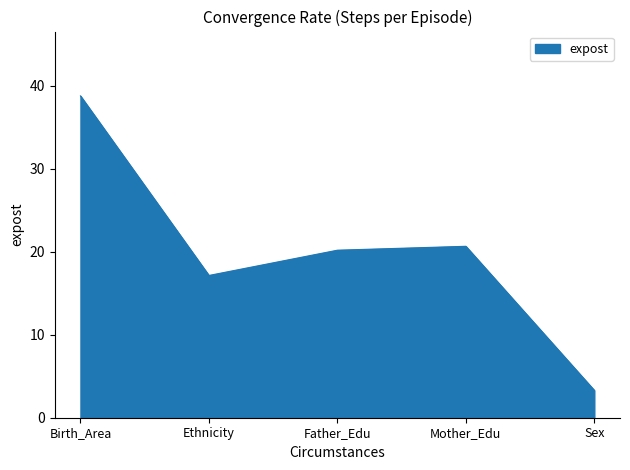

What is the difference between the maximum and minimum values?

35.5